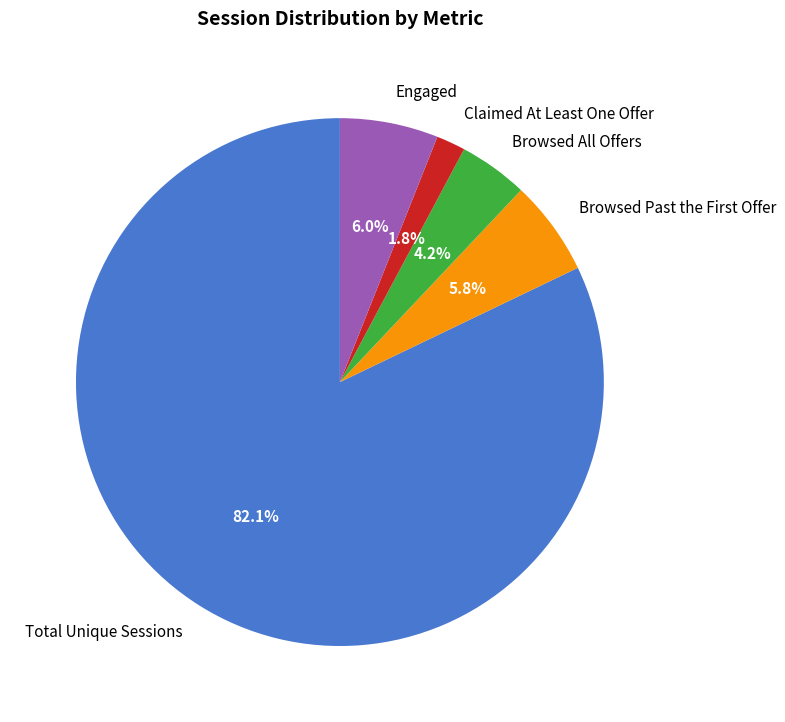

Count the number of slices in the pie.

5